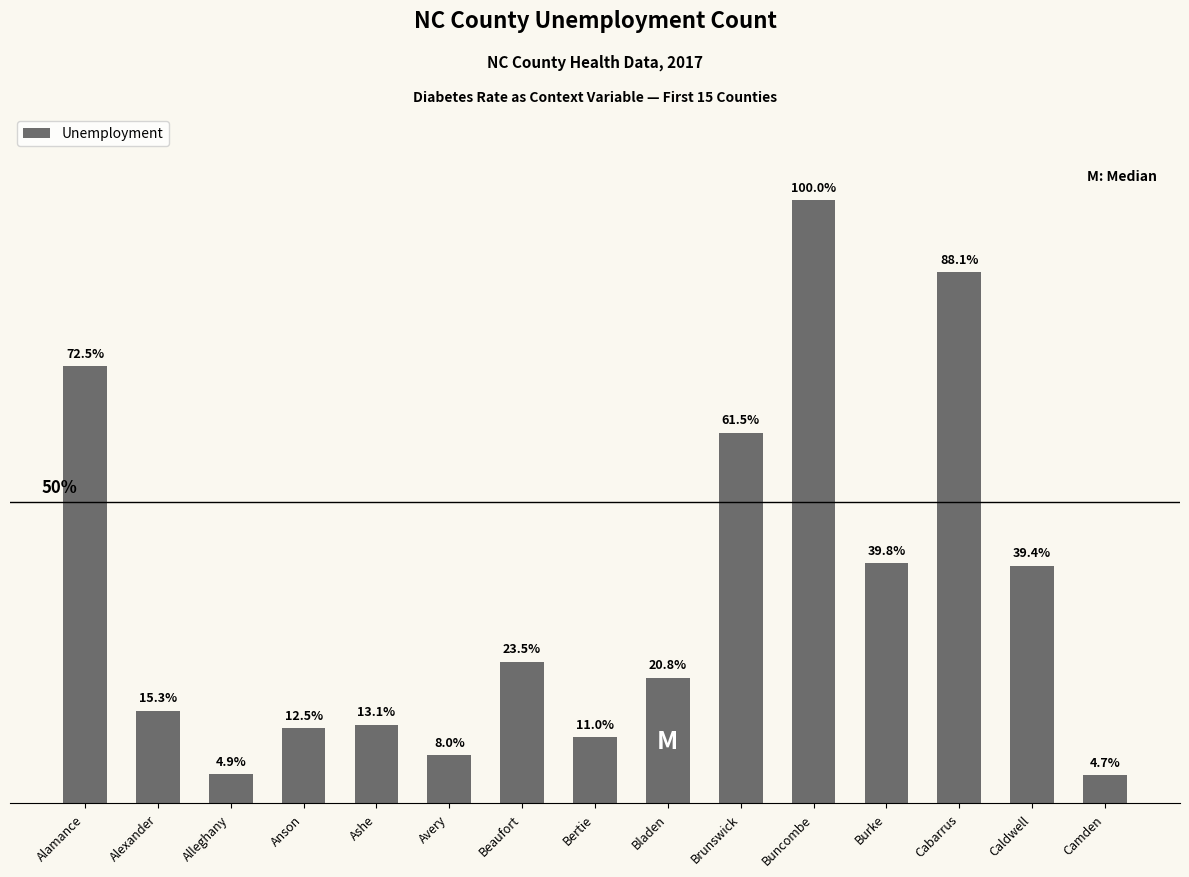

List the labels in order of value, largest first.

Buncombe, Cabarrus, Alamance, Brunswick, Burke, Caldwell, Beaufort, Bladen, Alexander, Ashe, Anson, Bertie, Avery, Alleghany, Camden